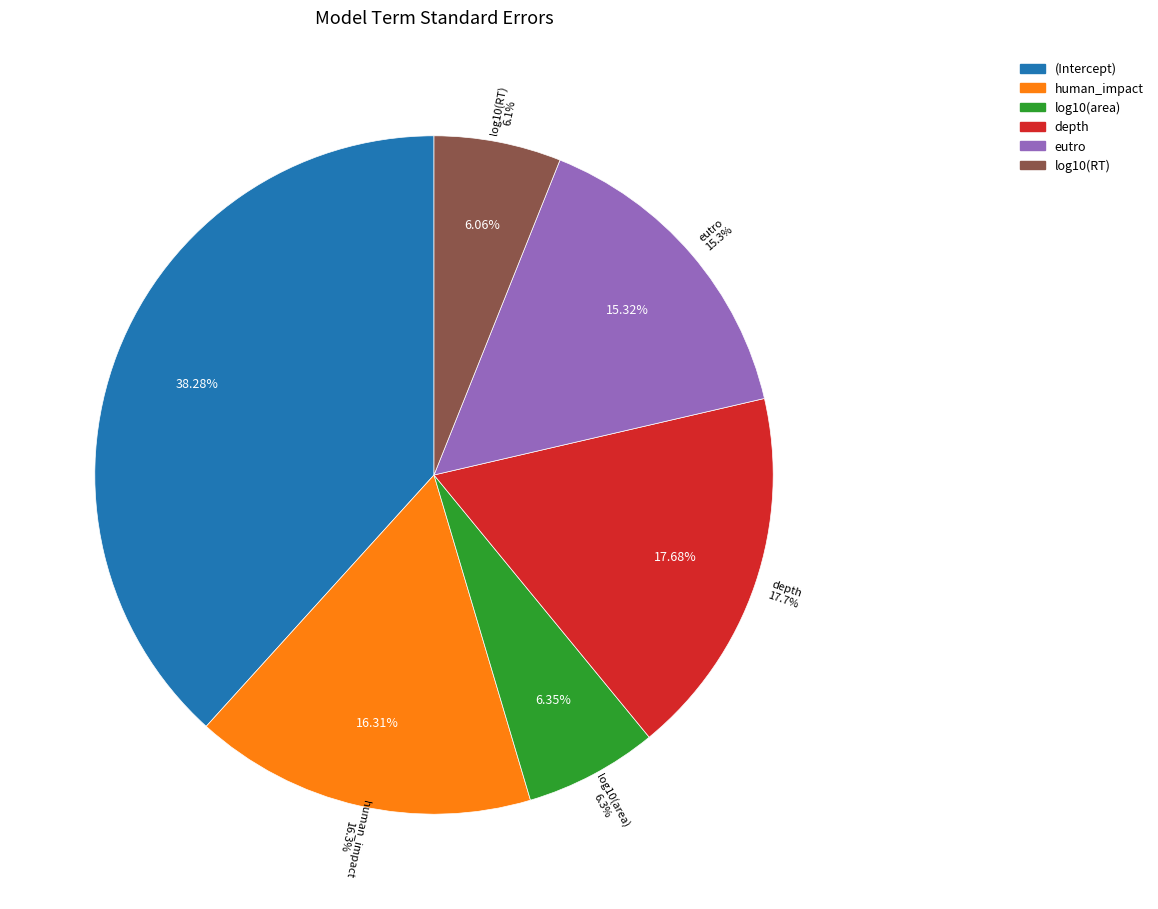

To the nearest percent, what percentage of the pie is depth?

18%